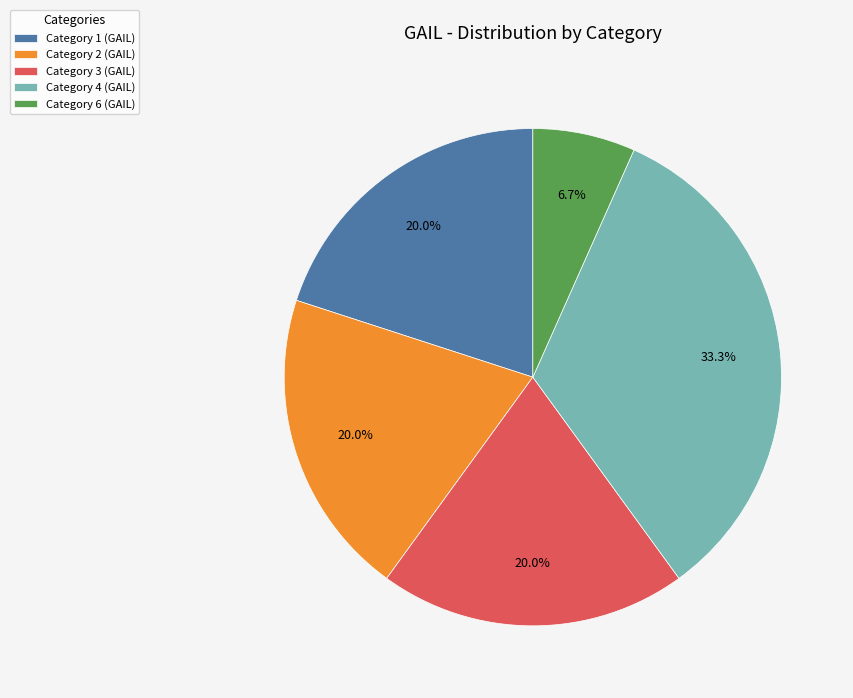

Is there a majority slice in this chart?

No